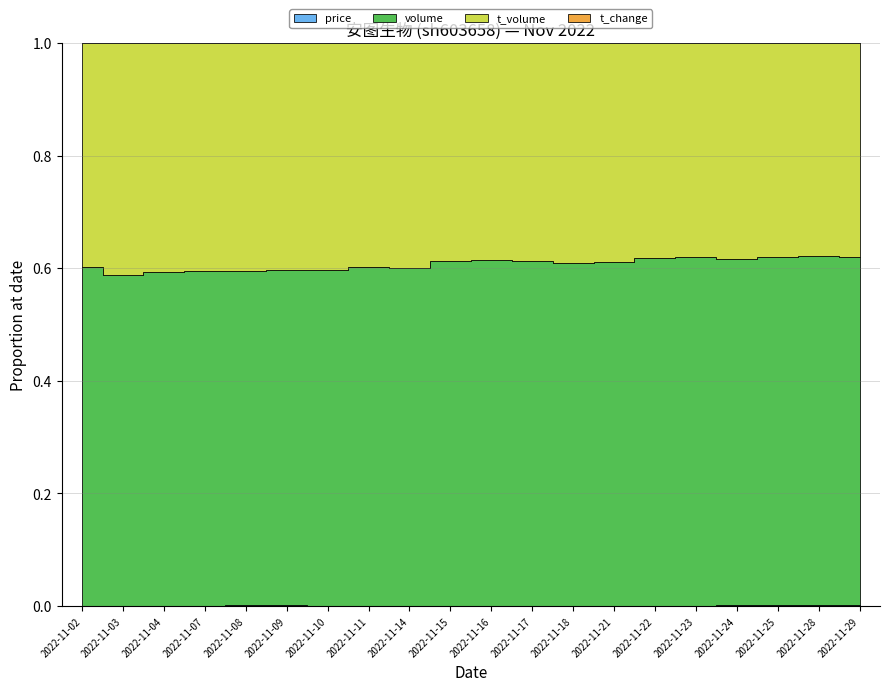

What is the difference between the maximum and minimum values in the volume series?

134851.0